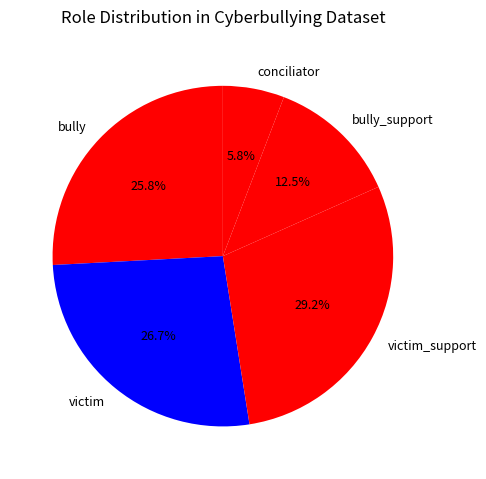

Is there a majority slice in this chart?

No